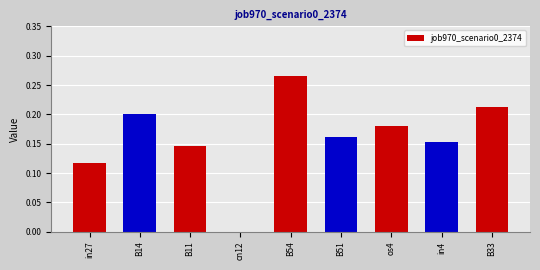

Which label corresponds to the largest value in the chart?

B54